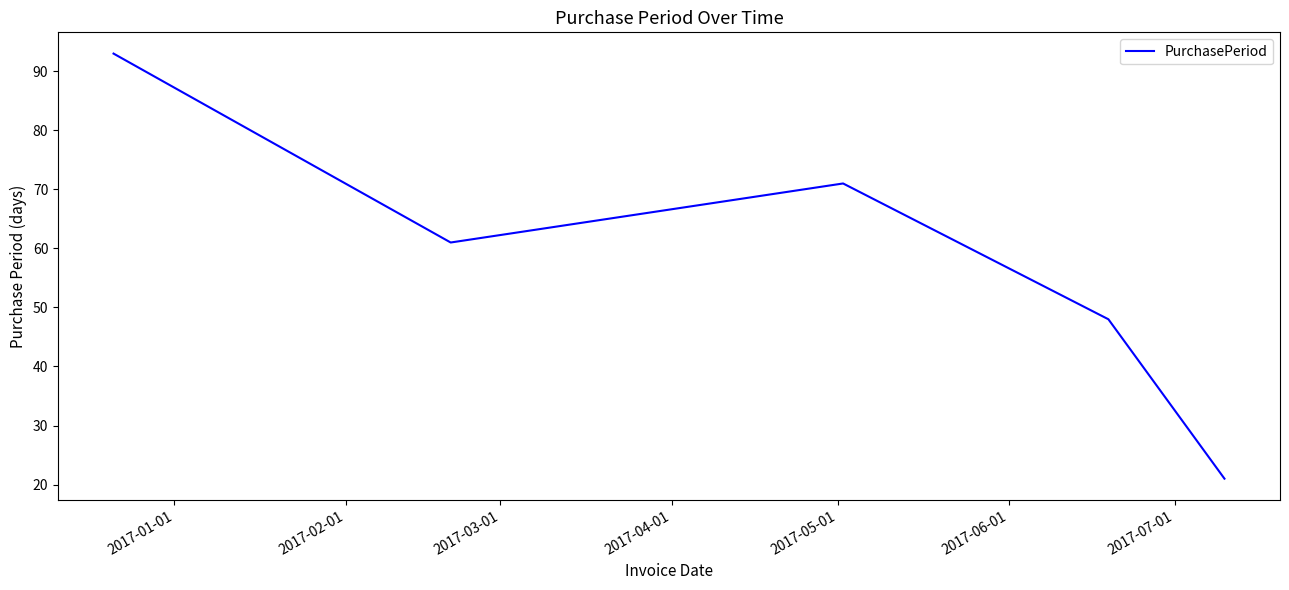

Count the number of categories in the chart.

5